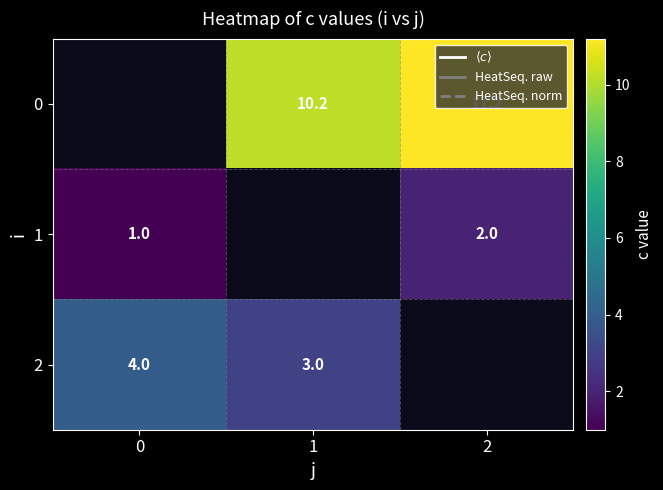

The 0 series shows 16.4 at 1. True or false?

False